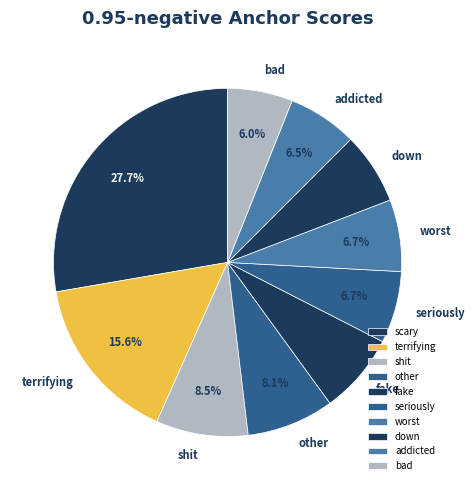

To the nearest percent, what is the average slice percentage?

10%